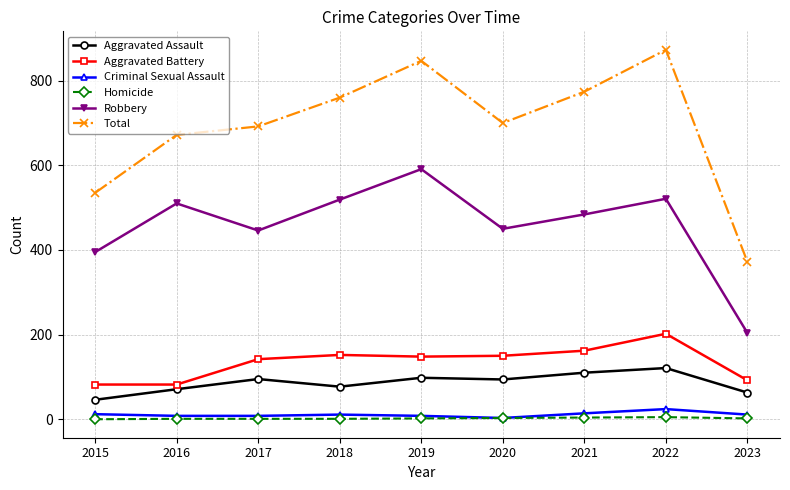

Which series changed the most between 2015 and 2018?

Total